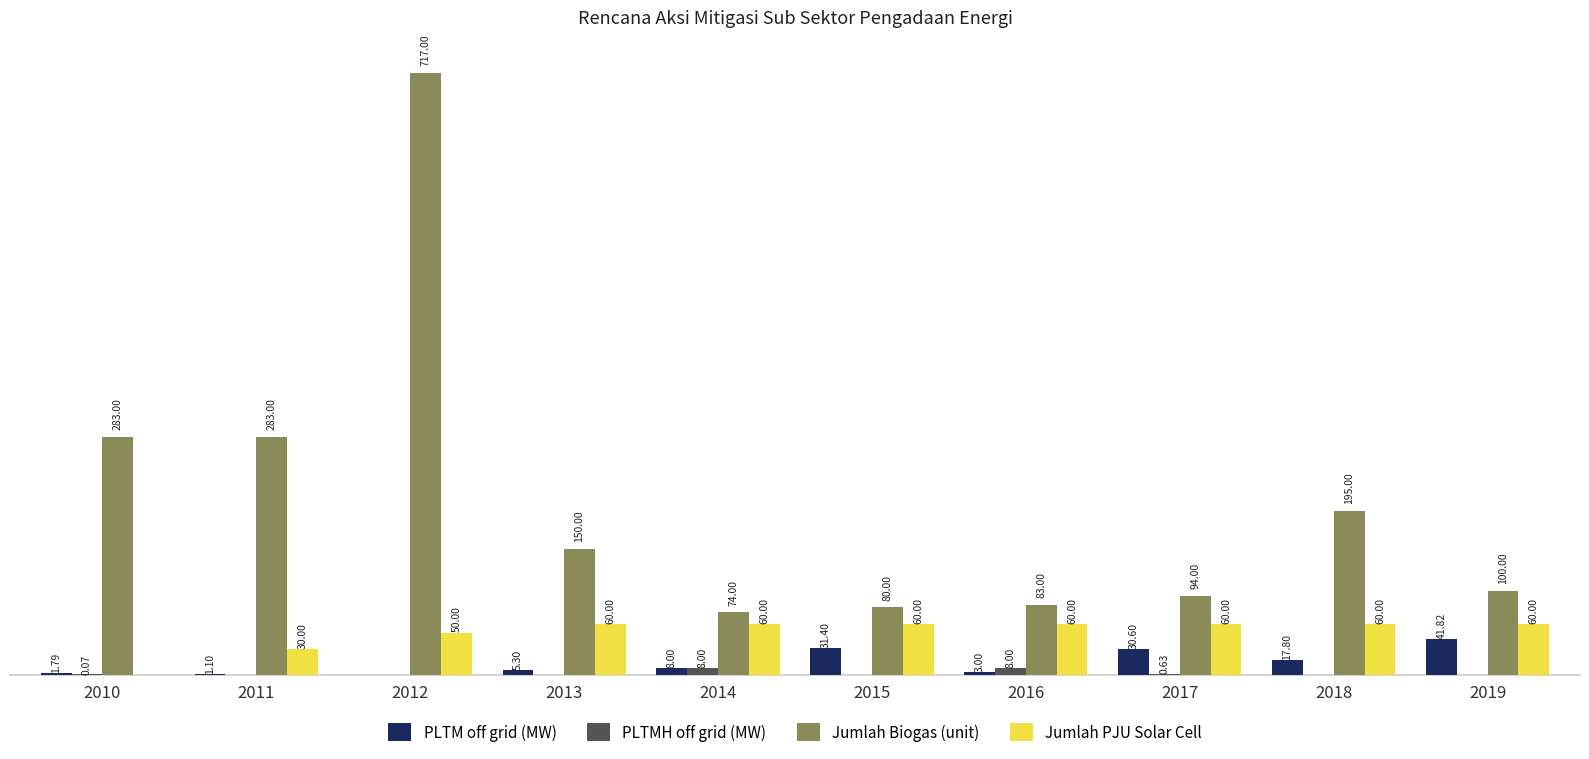

Which series has the largest total across all categories?

Jumlah Biogas (unit)